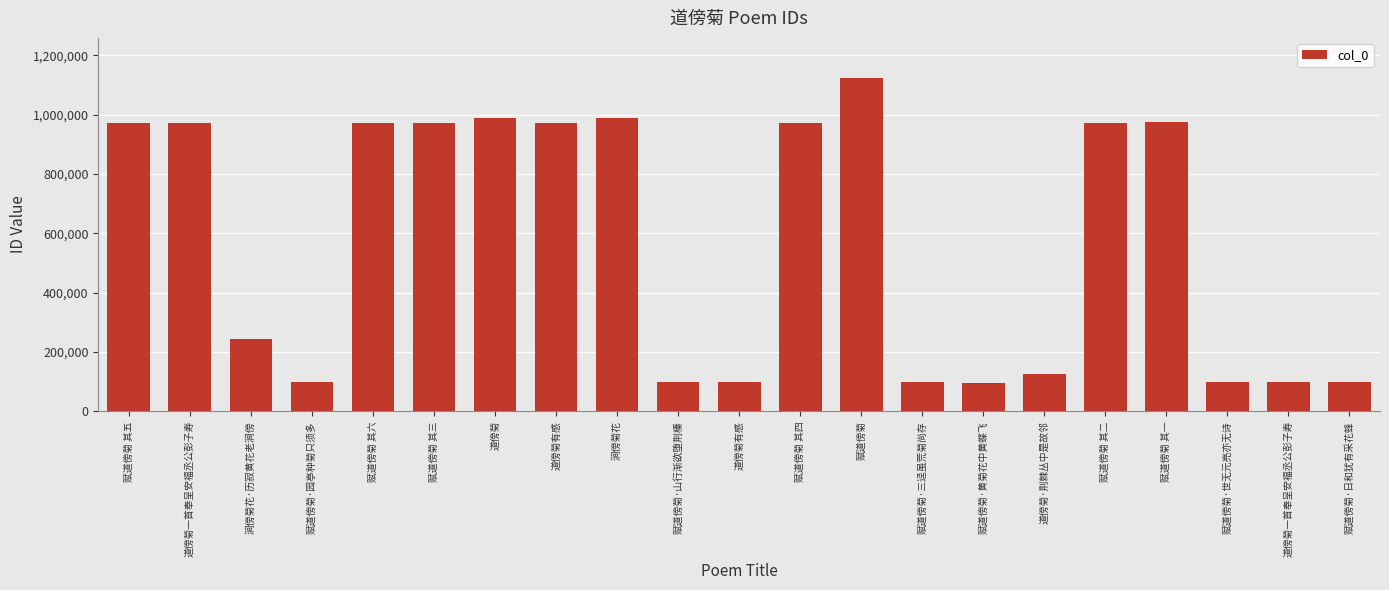

Reading right to left, what are all the values shown in this chart?

97379	97040	97380	974425	971921	127034	95229	97378	1124110	971919	97041	97381	987514	971925	987165	971920	971917	97383	245029	973494	971918